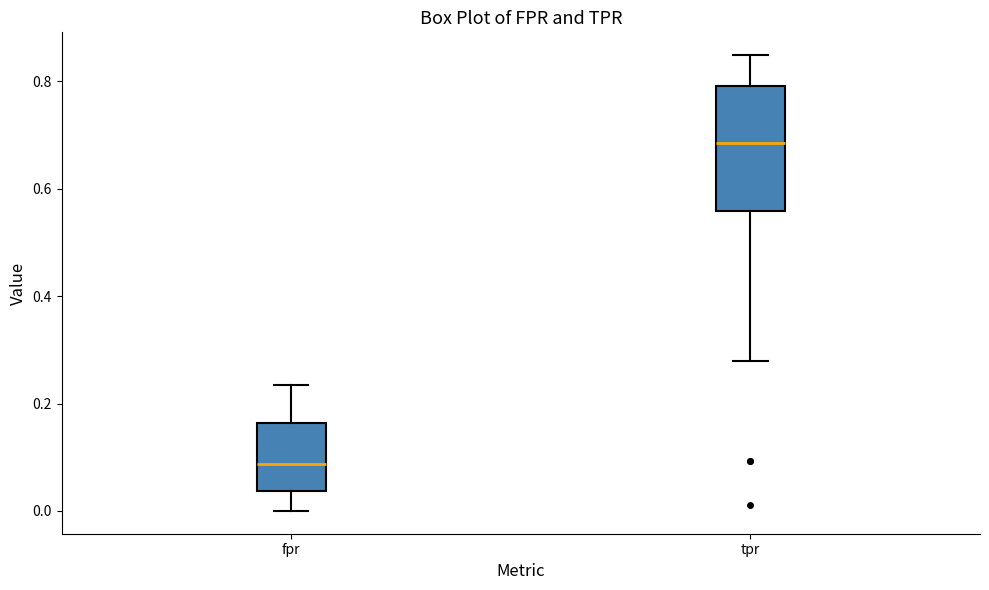

Comparing the boxes themselves (not the whiskers), which one is the tallest?

tpr